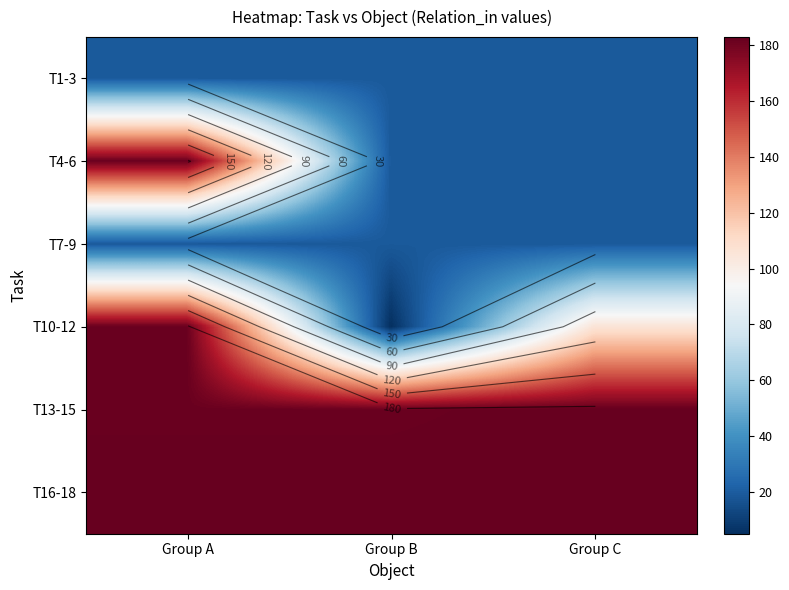

What is the highest value of the T1-3 series?

19